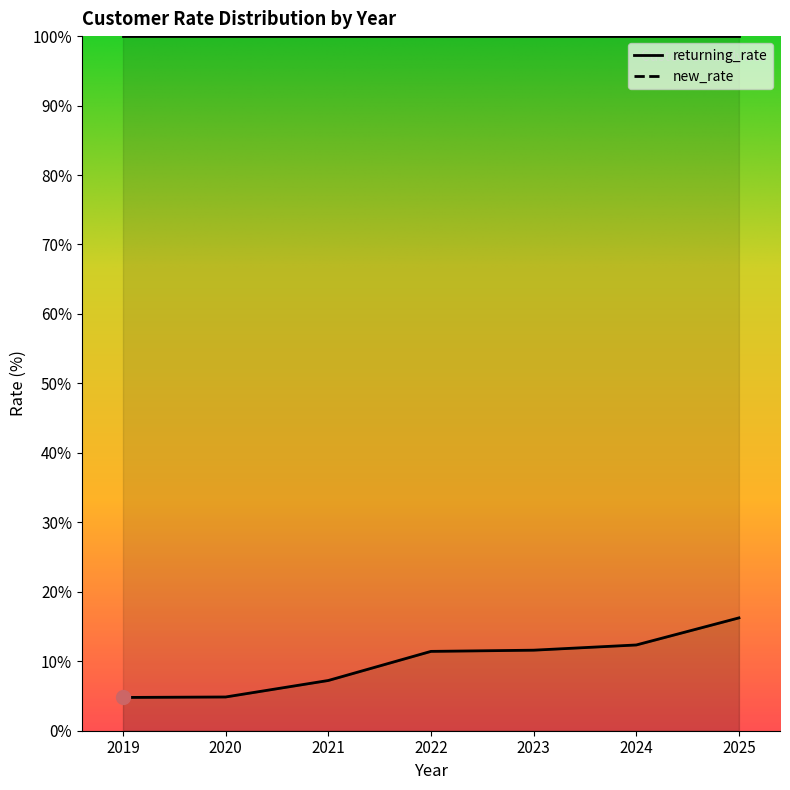

Does the chart display data point markers on the line(s)?

No